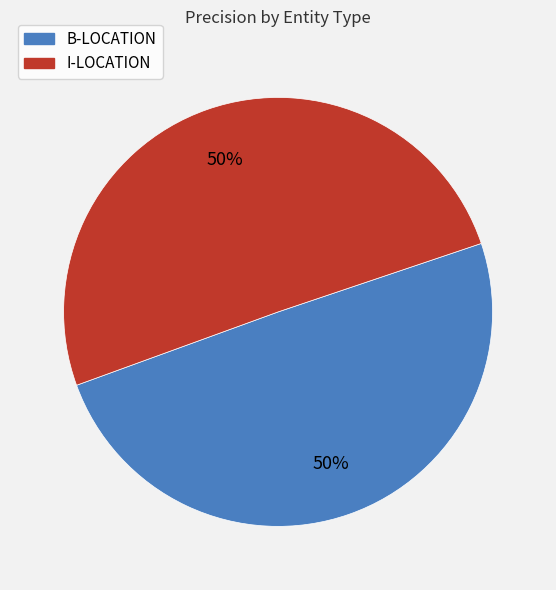

Is it true that I-LOCATION is 50% of the pie?

True